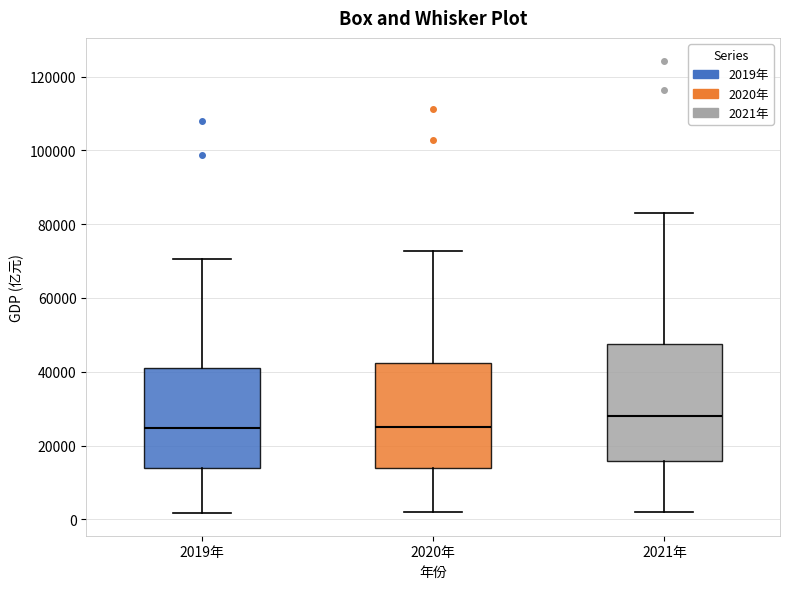

Where does the upper whisker of the box for 2020年 end on the y-axis? The values are not printed on the chart, so give them approximately, as read against the axis.

72000